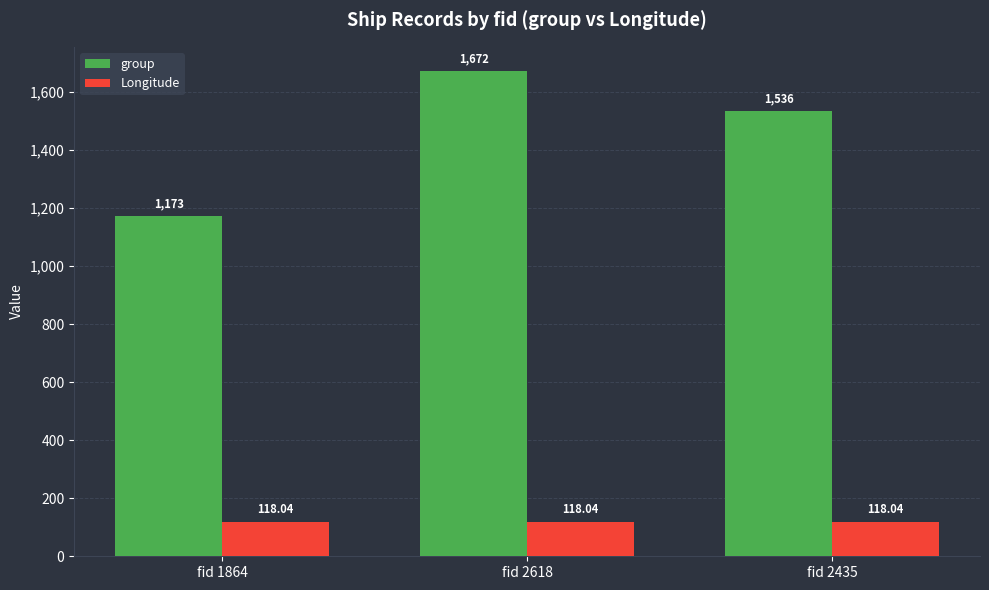

What position from the right is fid 2618?

2